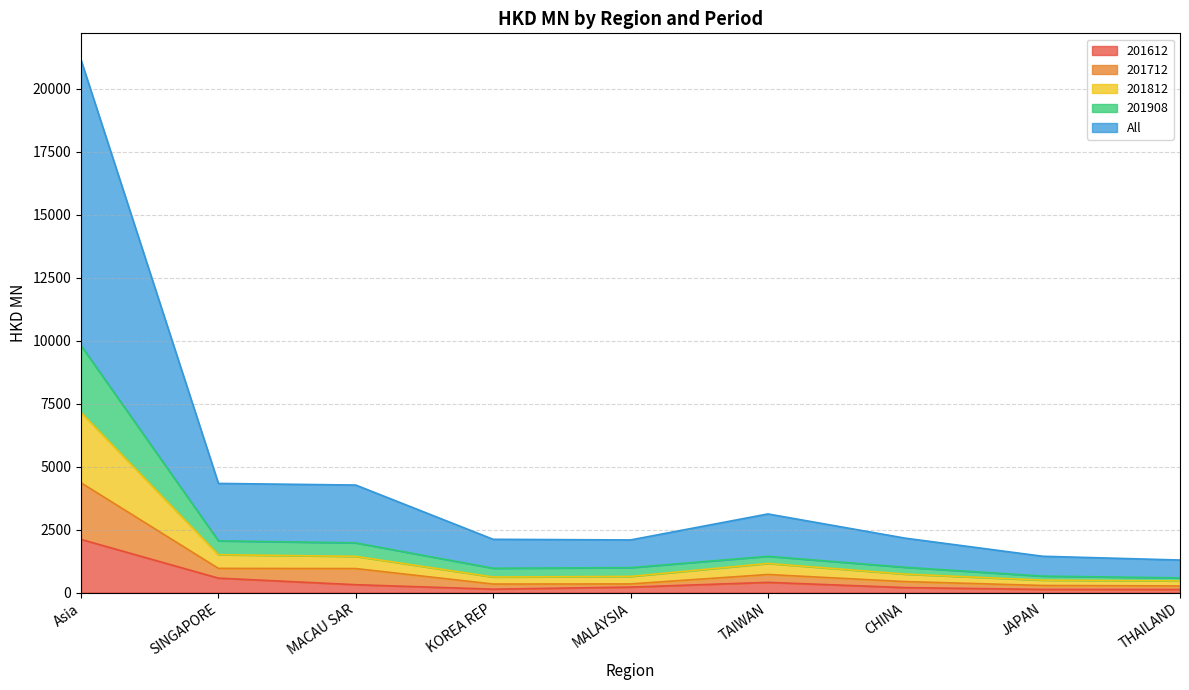

Which category has the highest value in the 201612 series?

Asia